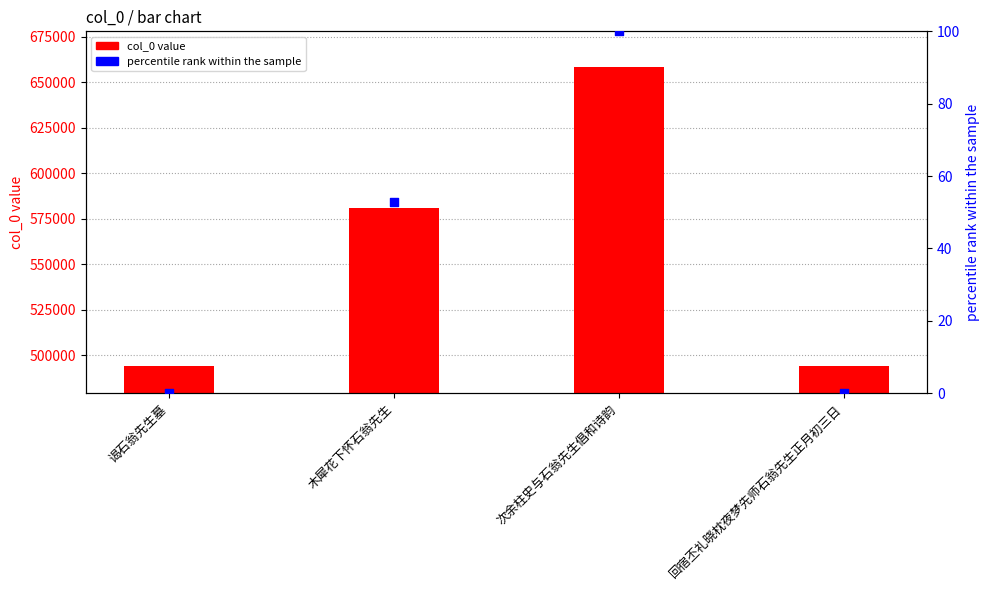

What is the total value across all series at 次余柱史与石翁先生倡和诗韵?

658431.0